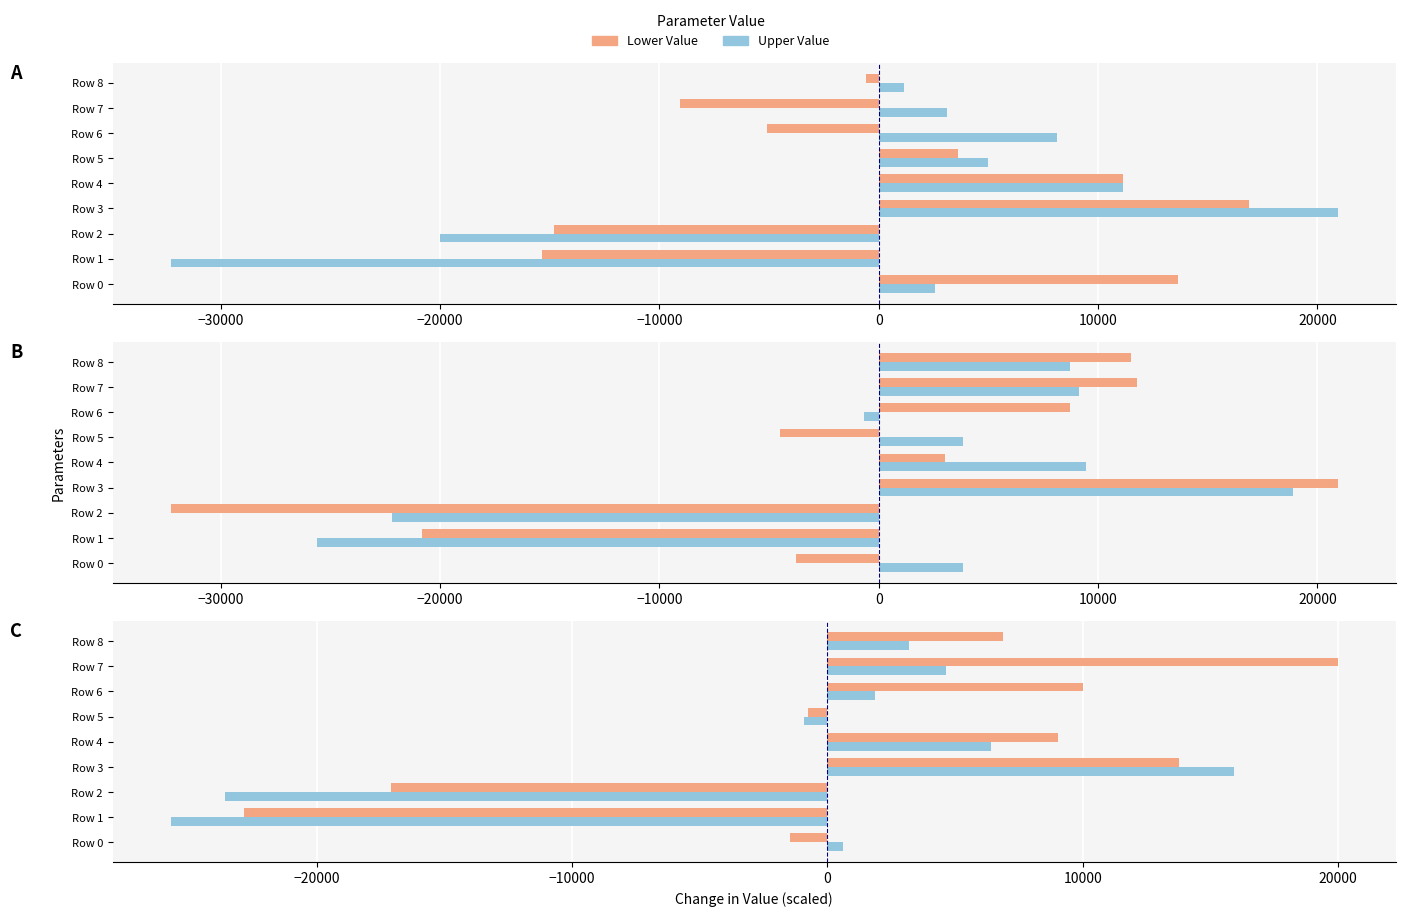

How many values in the Upper Value series exceed 1876?

5